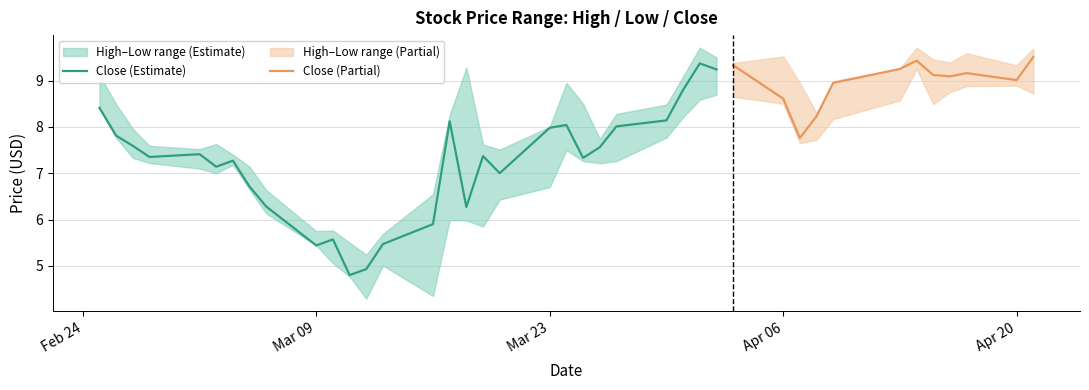

At which category does High reach its first local valley?

4